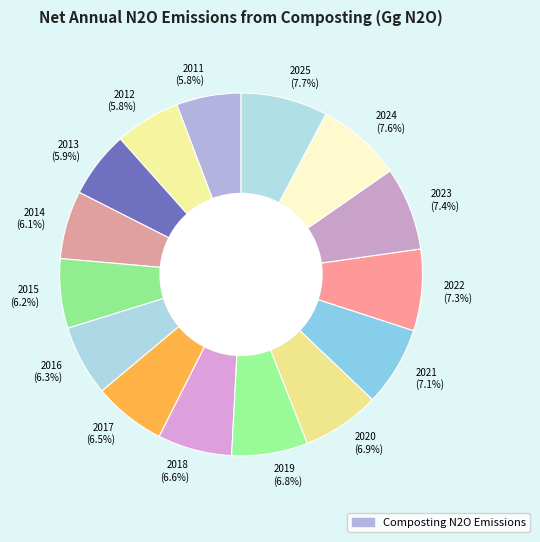

Does 2020 represent more than half of the total?

No